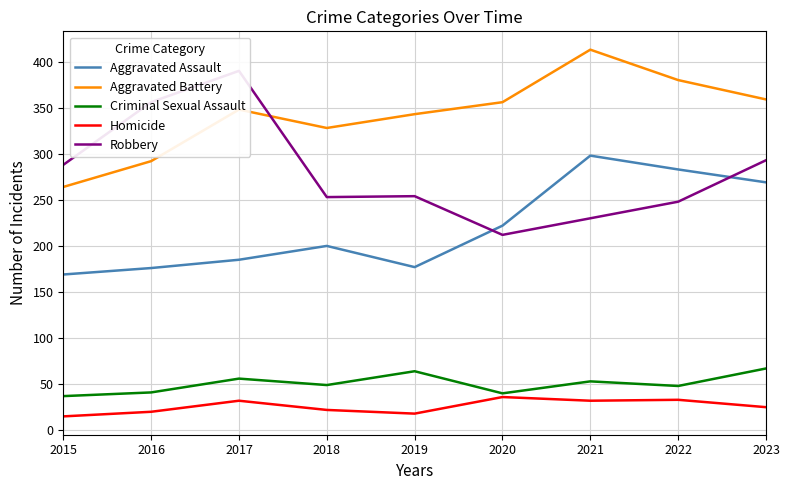

What is the maximum value for Robbery?

390